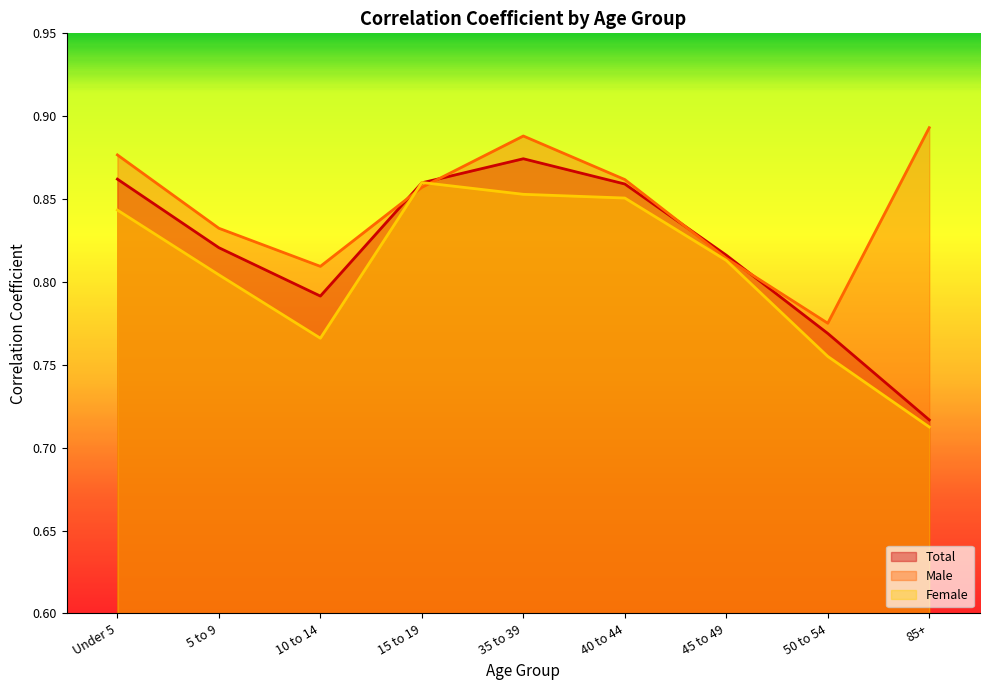

Rank the series by their average value, from highest to lowest.

Male, Total, Female